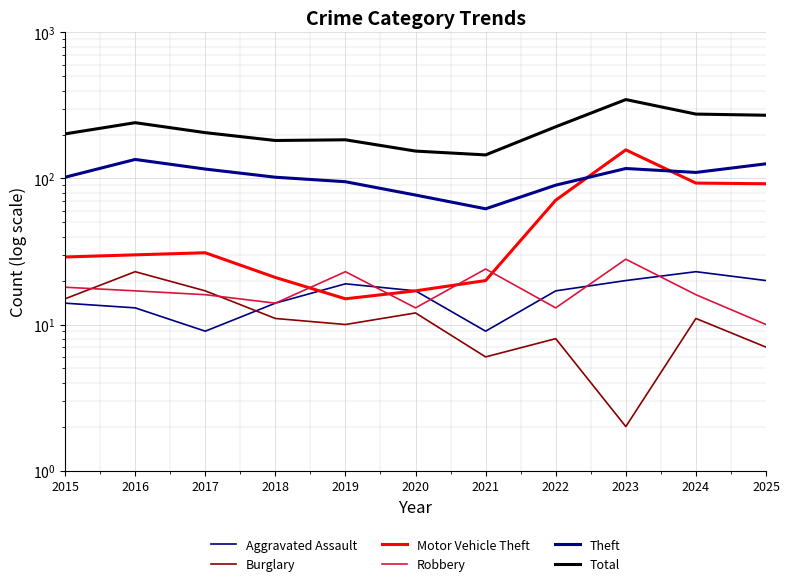

What is the maximum value for Aggravated Assault?

23